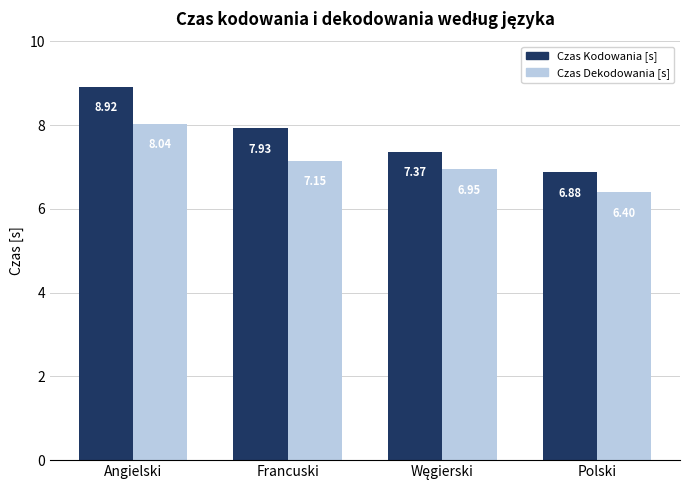

What is the difference between the Czas Dekodowania [s] values at Francuski and Angielski?

0.9